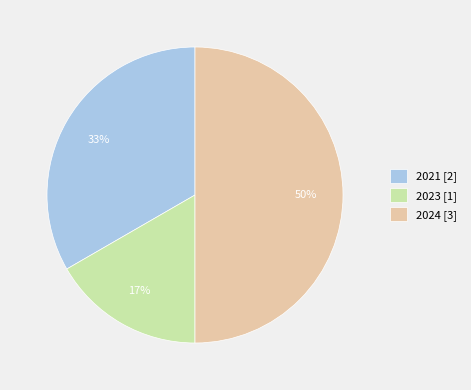

Count the number of slices in the pie.

3